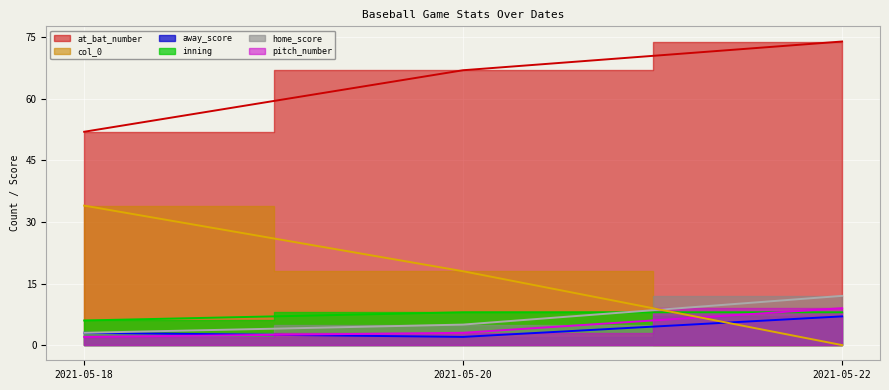

Where is inning nearest to the value 7?

2021-05-18